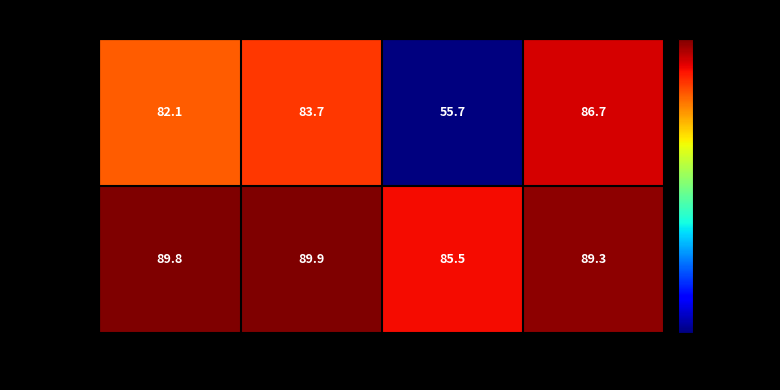

What is the lowest value of the 0 (real) series?

55.7